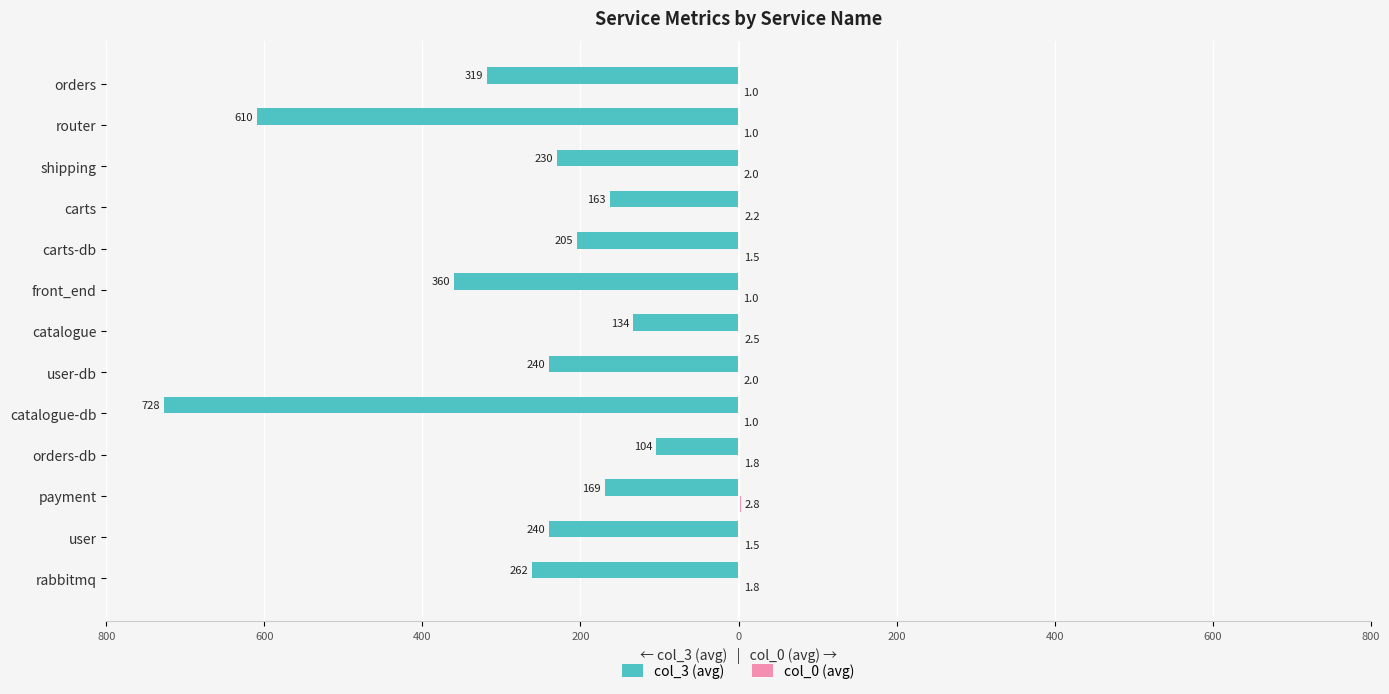

How many categories are shown in the chart?

13